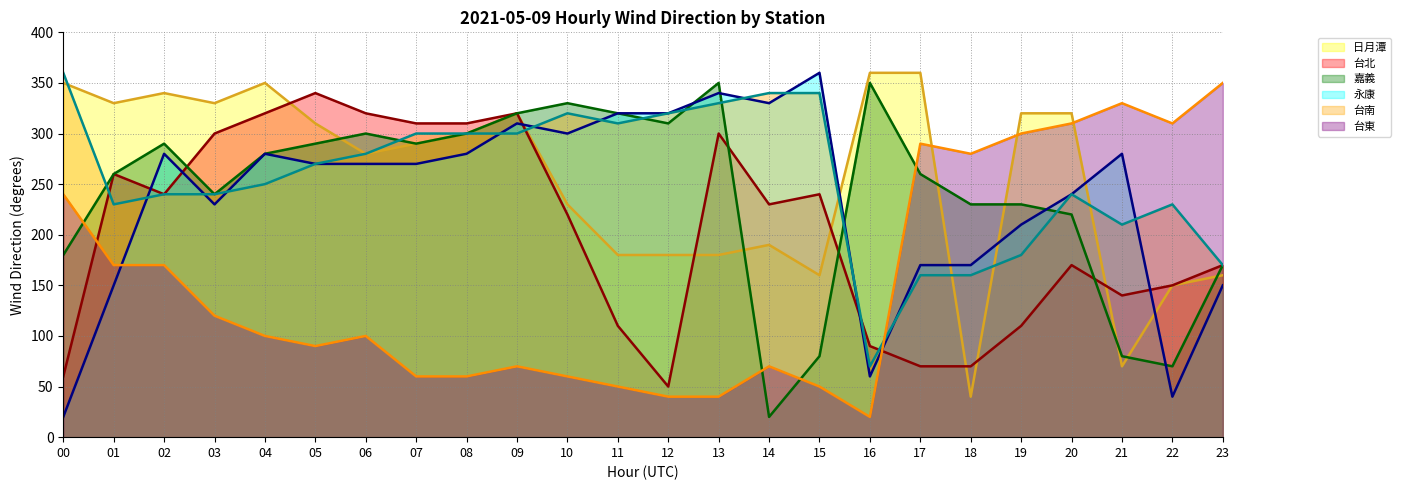

The value of 日月潭 (line) at 11 is 318. True or false?

False